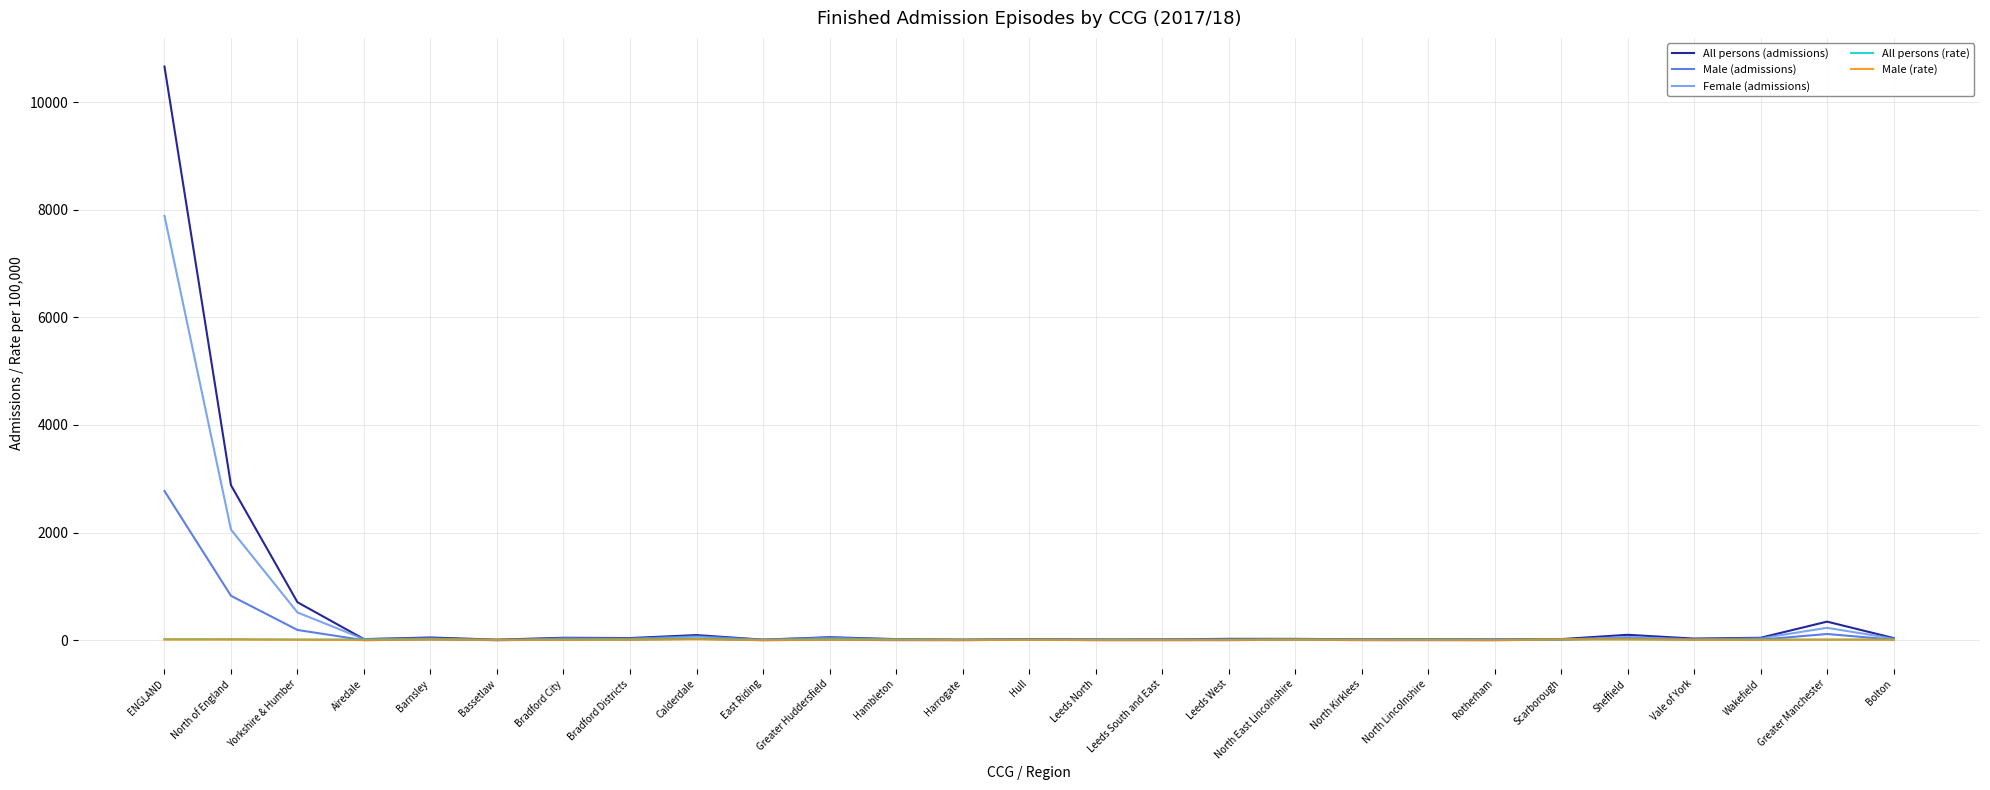

At which category does the chart reach its peak across all series?

ENGLAND